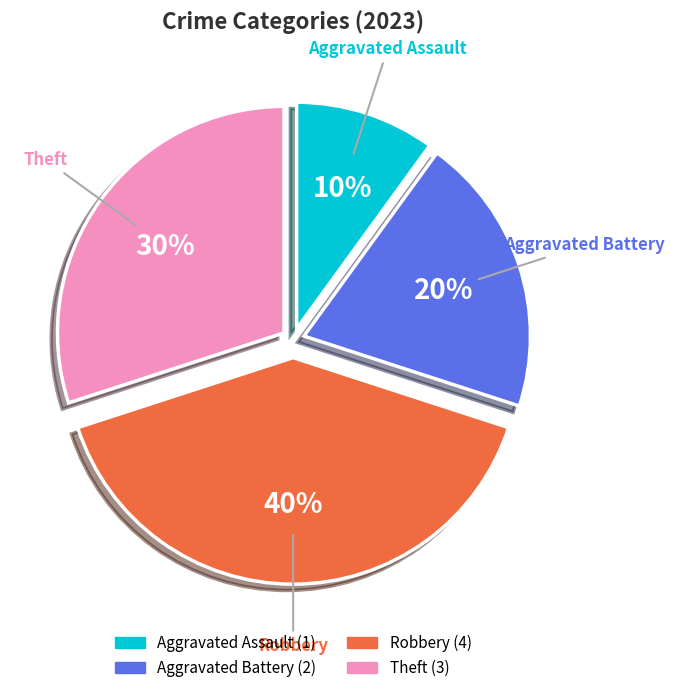

True or false: Aggravated Assault accounts for 10% of the total.

True